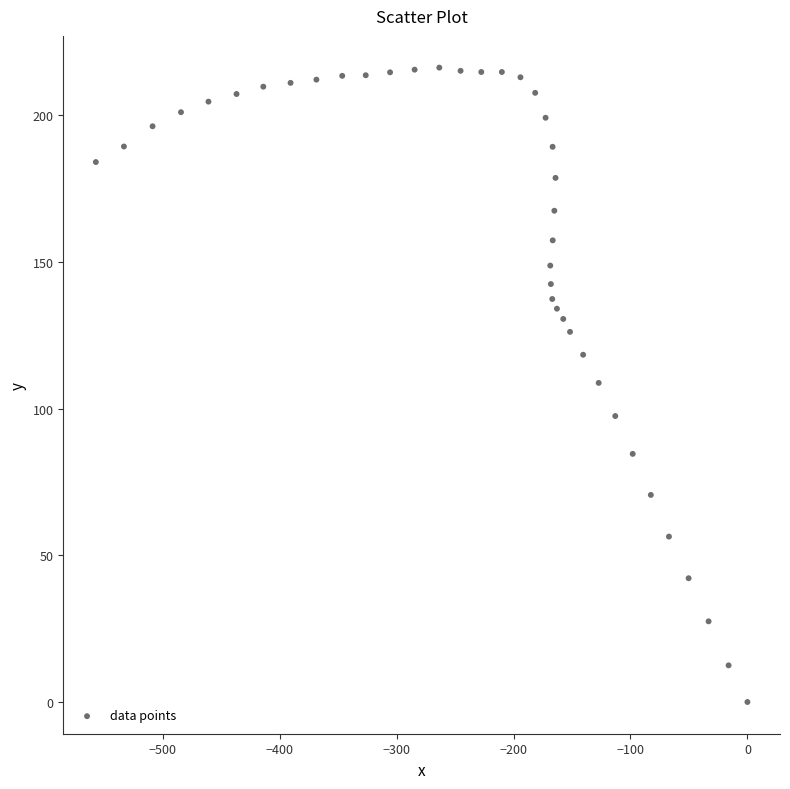

What is the range of Y values (max minus min)?

216.3